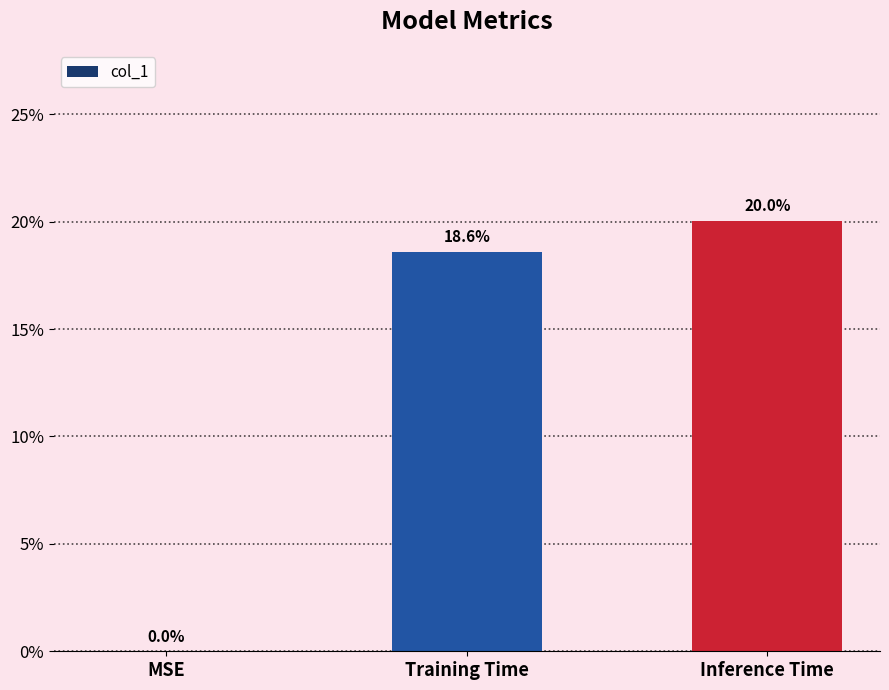

What is the average value?

0.1